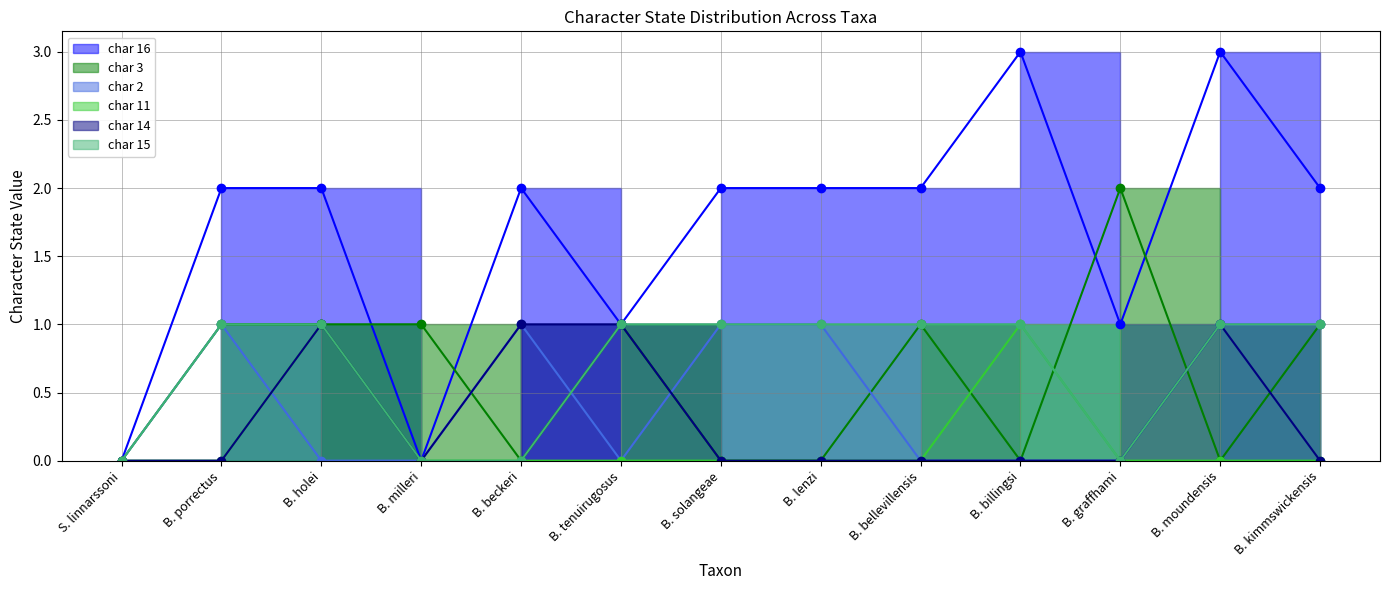

List the labels in order of char 11 value, largest first.

B. holei, B. billingsi, S. linnarssoni, B. porrectus, B. milleri, B. beckeri, B. tenuirugosus, B. solangeae, B. lenzi, B. bellevillensis, B. graffhami, B. moundensis, B. kimmswickensis